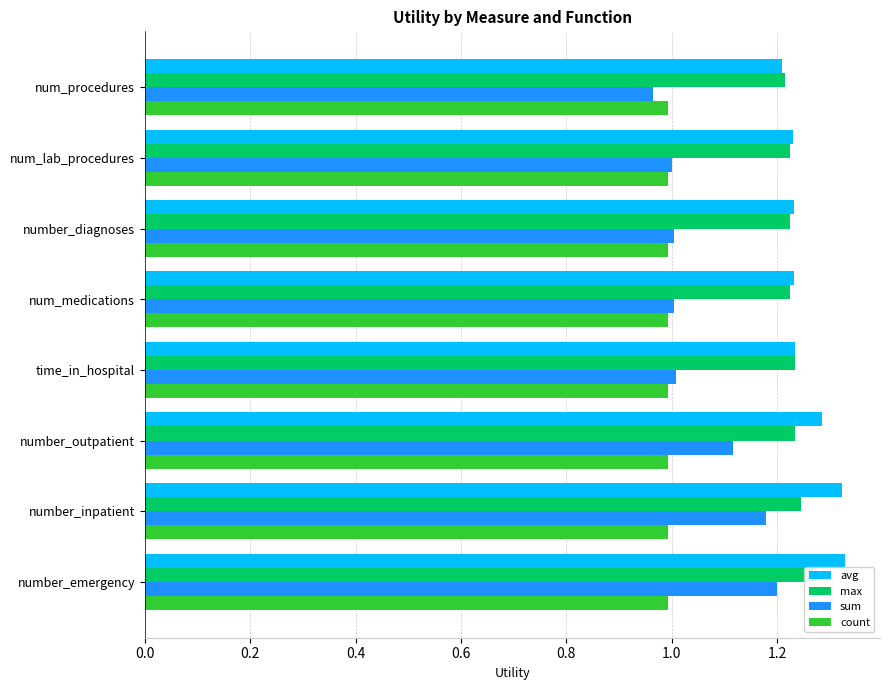

Reading right to left, list all the values displayed in this chart.

avg: 1.2	1.2	1.2	1.2	1.2	1.3	1.3	1.3
max: 1.2	1.2	1.2	1.2	1.2	1.2	1.2	1.3
sum: 1.0	1.0	1.0	1.0	1.0	1.1	1.2	1.2
count: 0.2	0.2	0.2	0.2	0.2	0.2	0.2	0.2